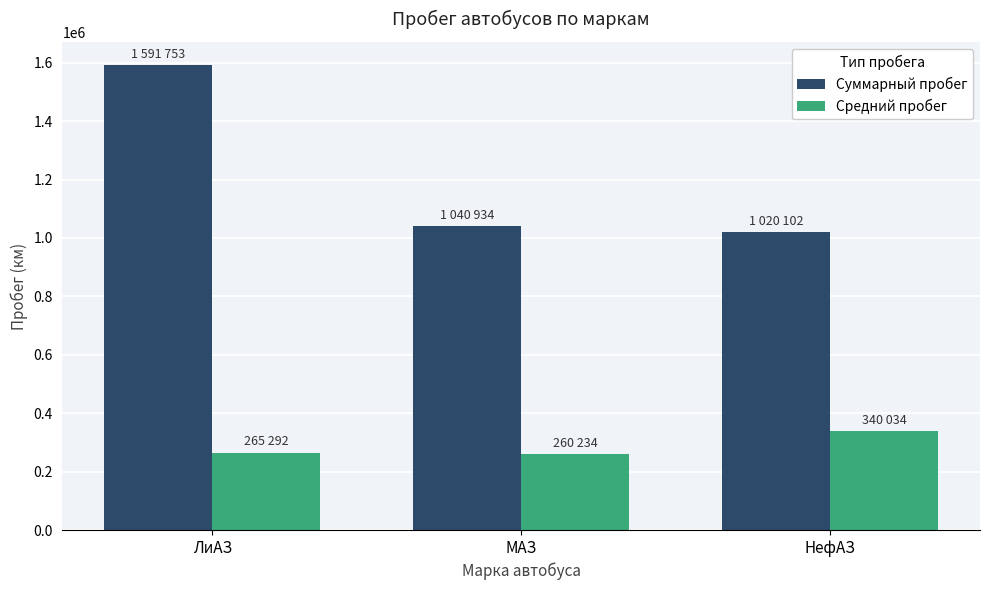

The Суммарный пробег series shows 2840926 at ЛиАЗ. True or false?

False